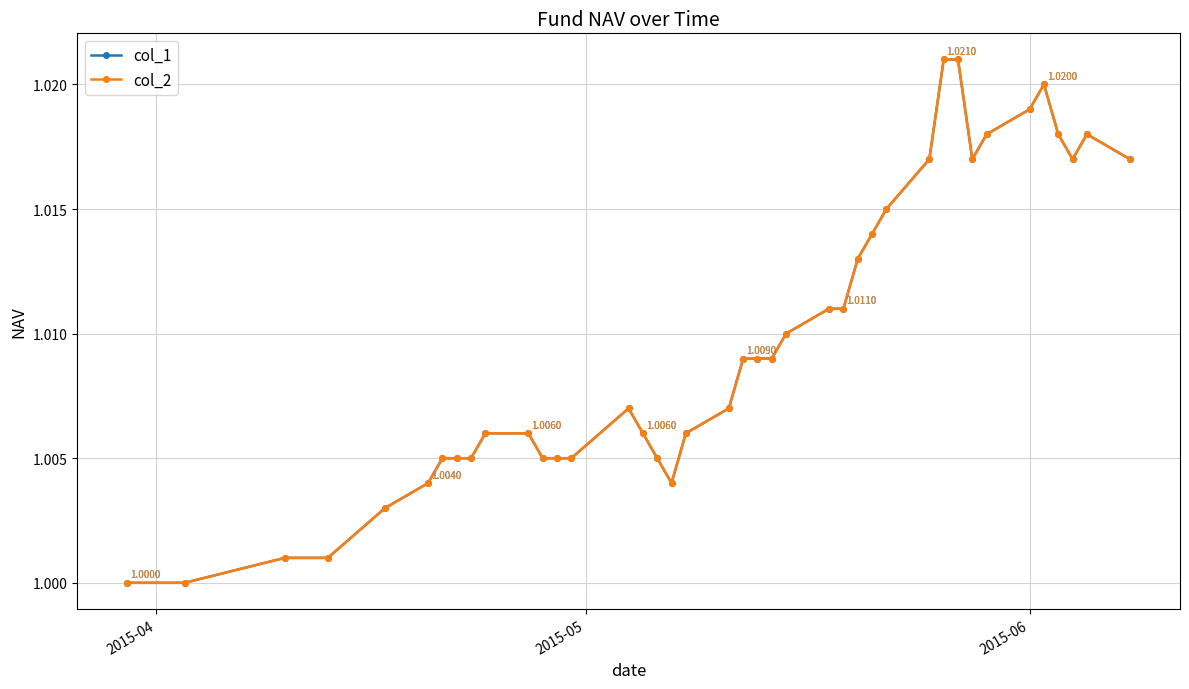

Does the chart have visible grid lines?

Yes